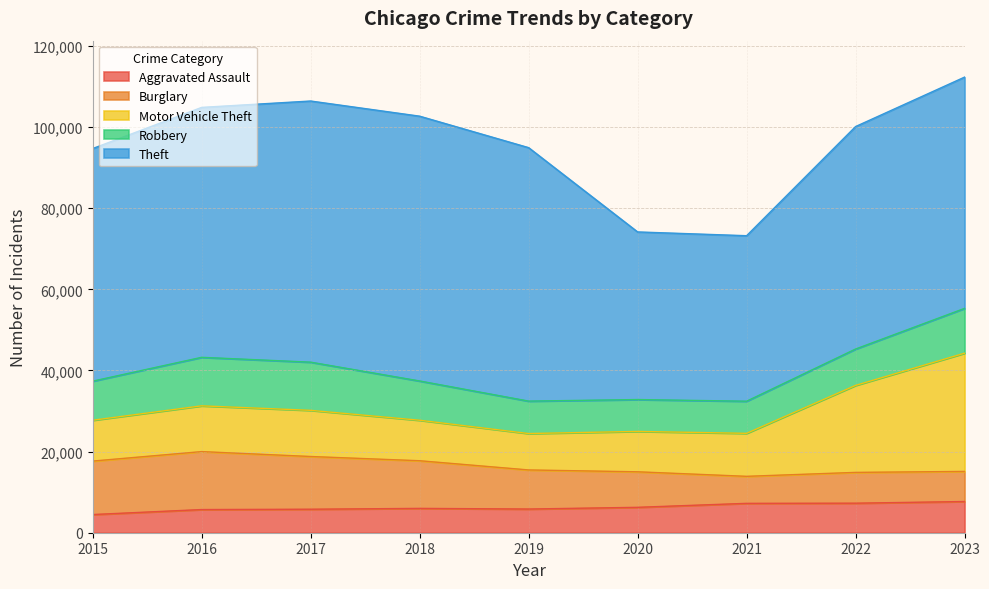

What is the sum of the Motor Vehicle Theft values at 2020 and 2022?

31411